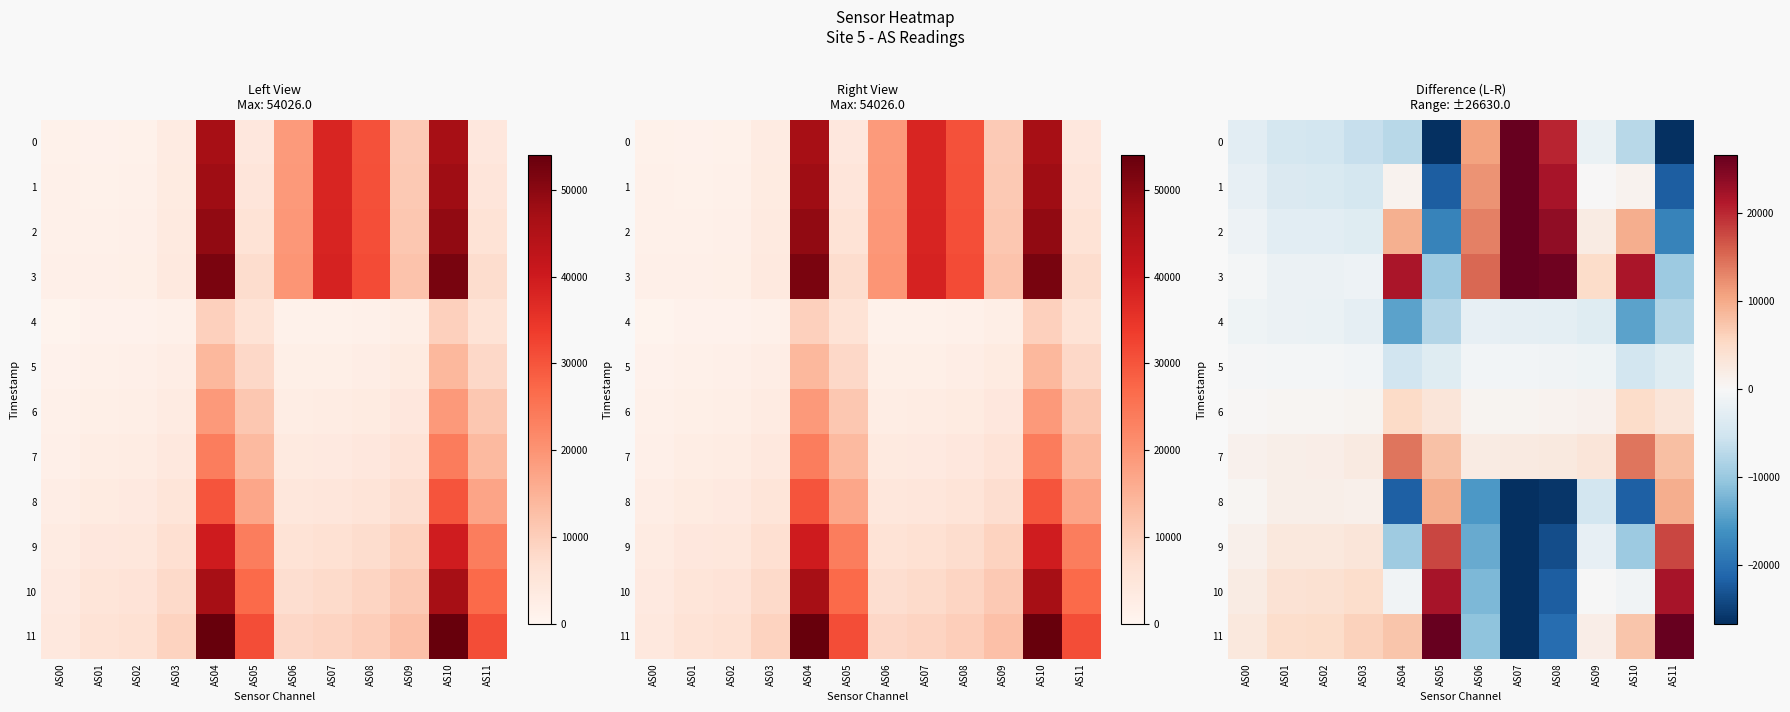

What is the sum of all 10 values?

-7553